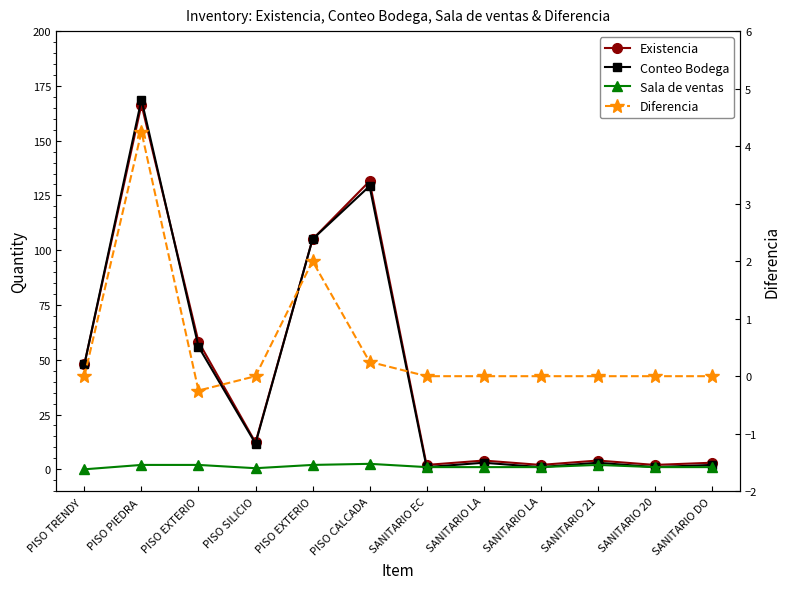

Does the chart have visible grid lines?

No